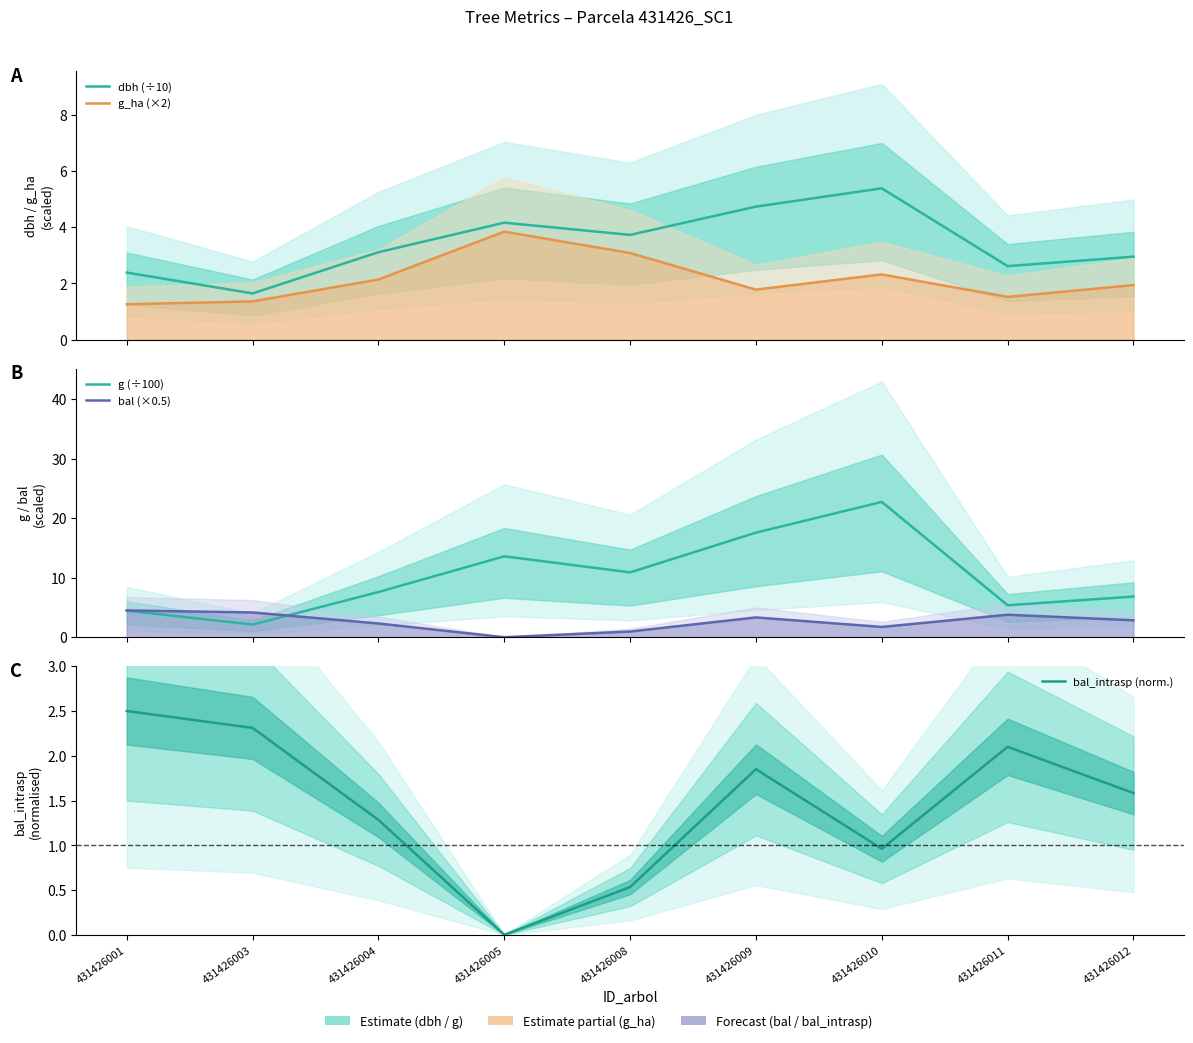

At which label does dbh (÷10) first exceed 3?

431426004